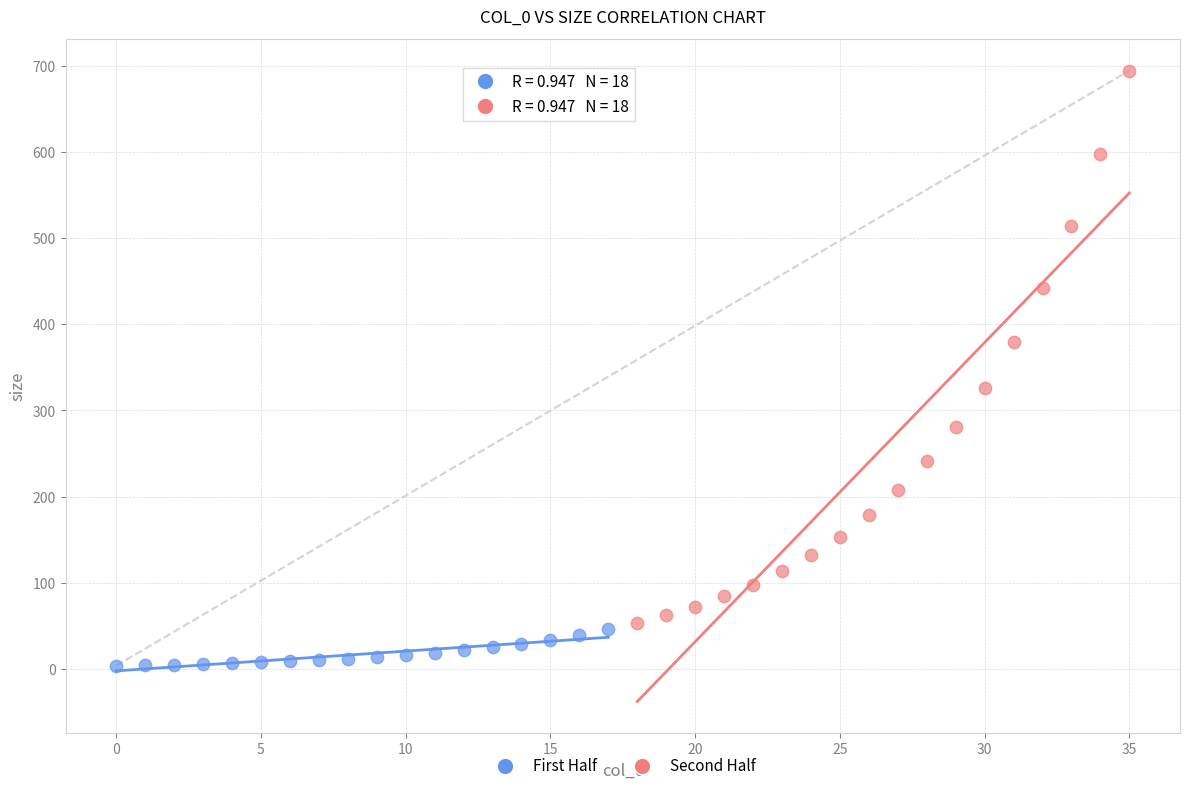

Which series has the widest spread of Y values?

Second Half